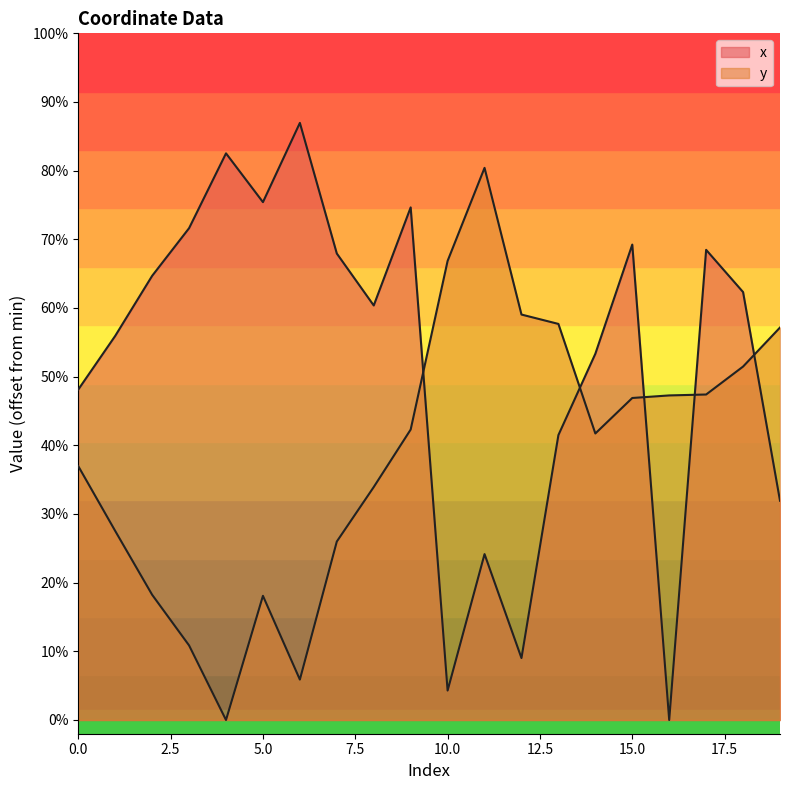

Is the value of y at 13 greater than the value of x at 7?

No